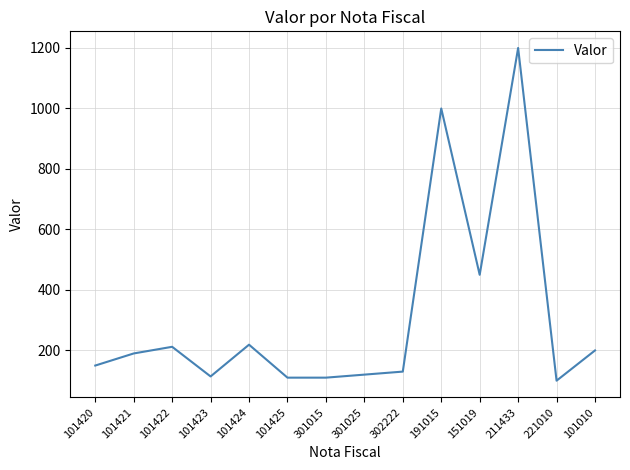

How many lines are shown in the chart?

1